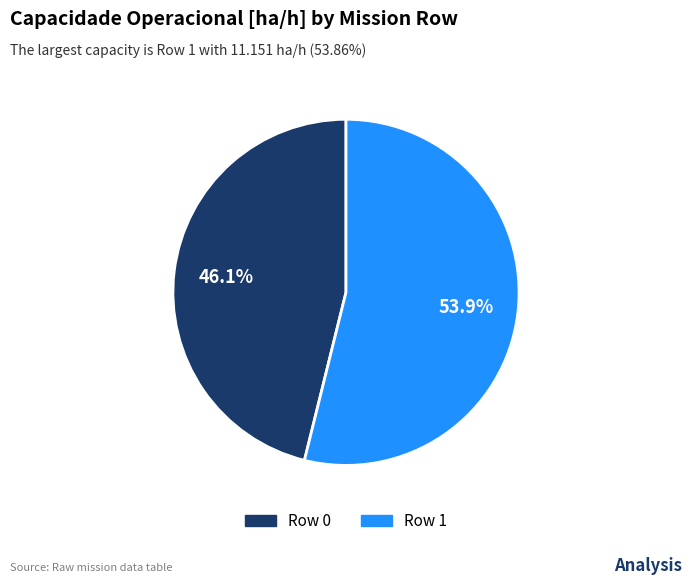

Combined, what portion of the pie is Row 1 and Row 0?

100.0%